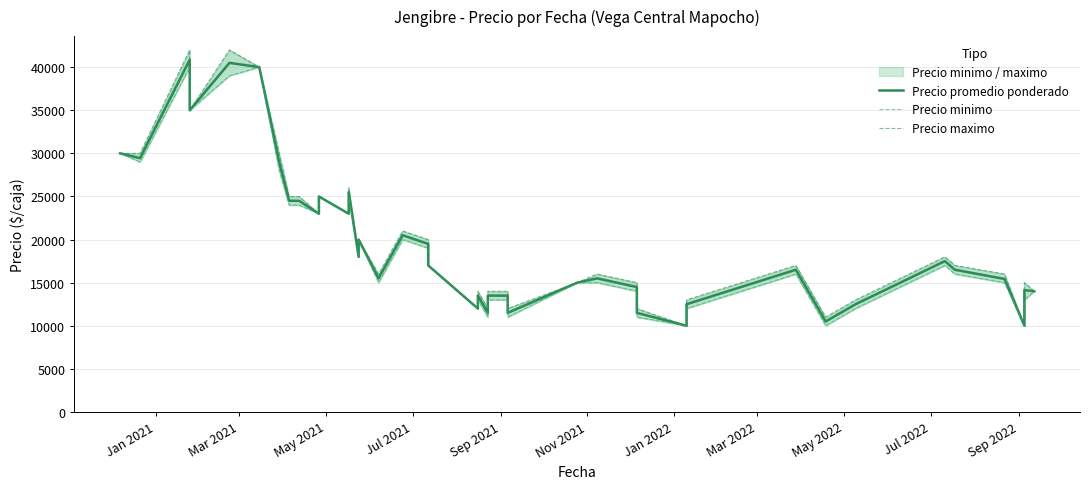

Does the chart display data point markers on the line(s)?

No